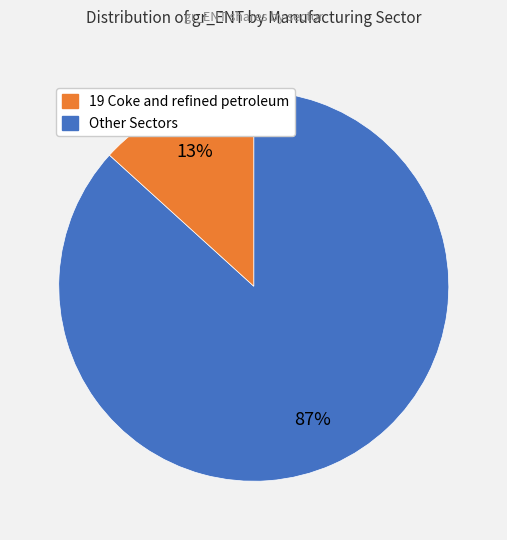

Is there any slice that represents more than half of the pie?

Yes